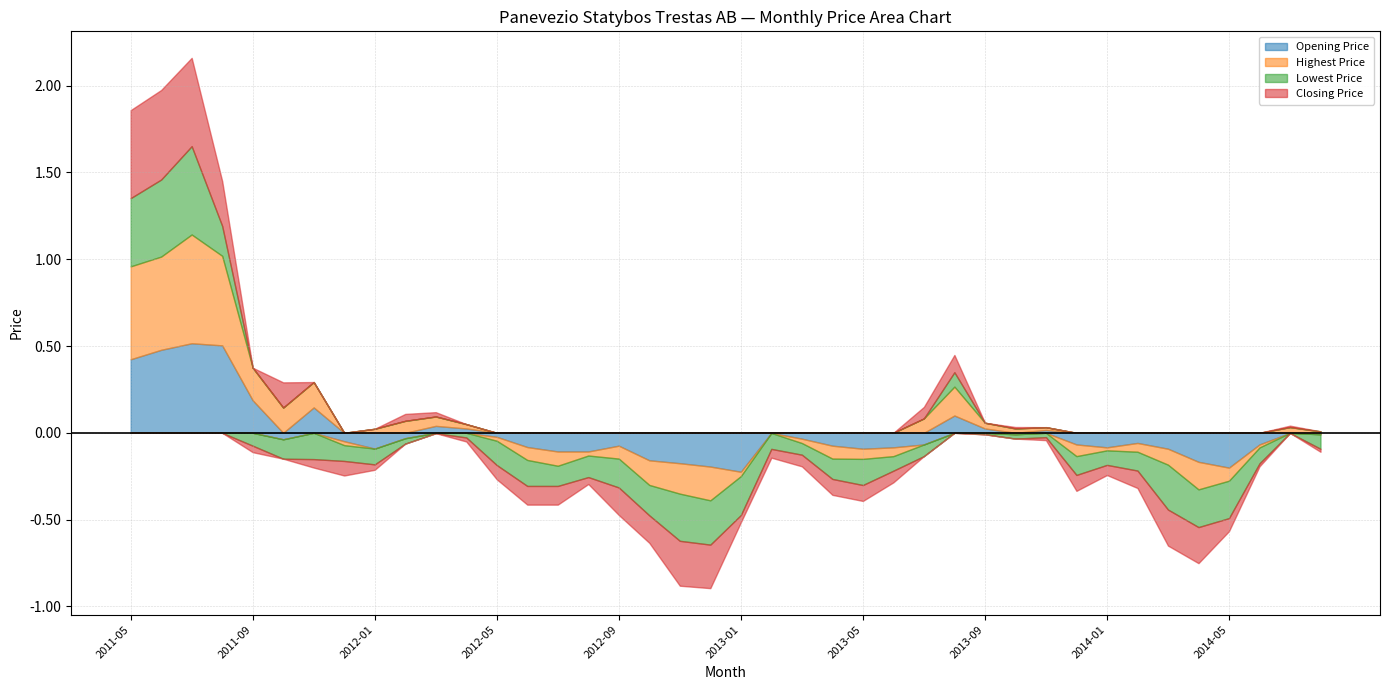

What is the difference between the maximum and minimum values in the Lowest Price series?

0.8